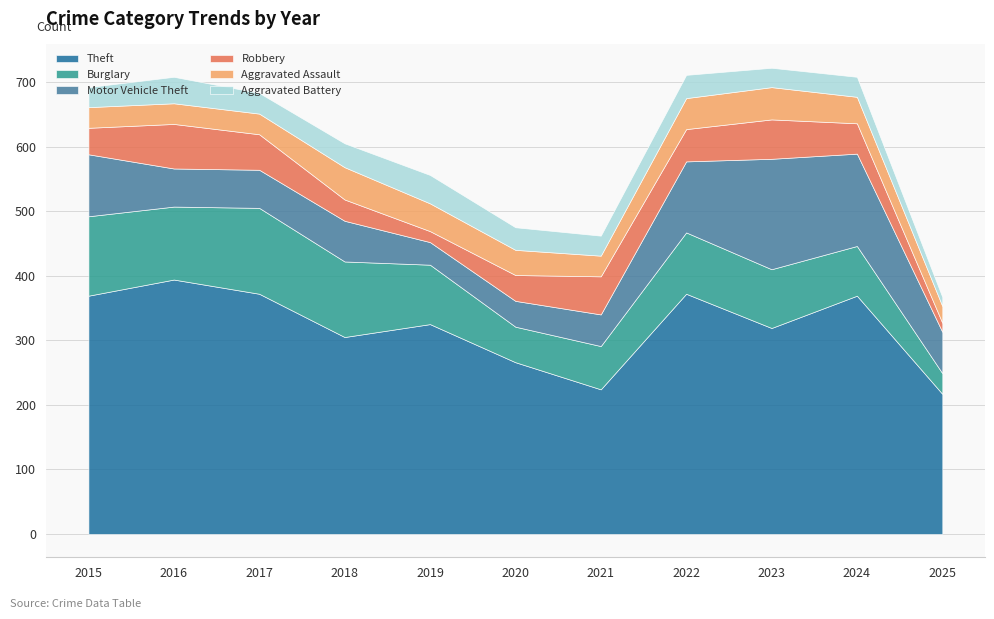

At which category does Aggravated Battery reach its first local peak?

2016